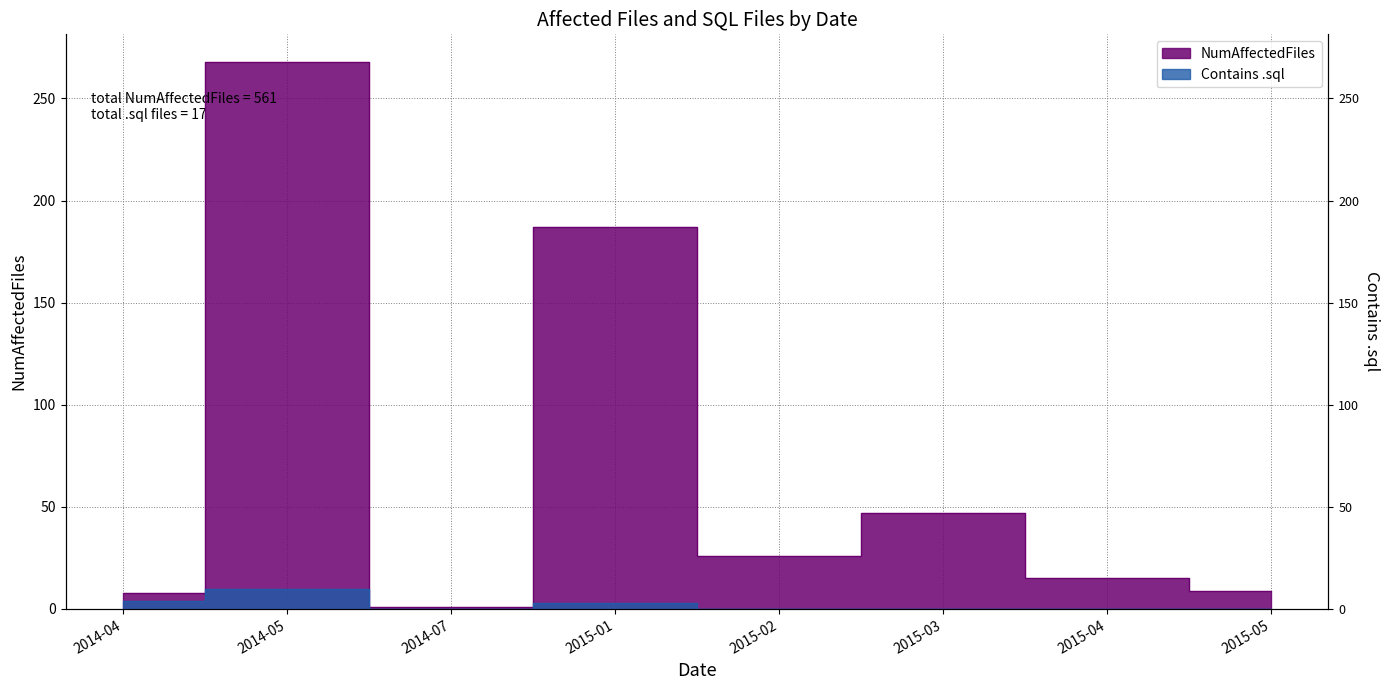

How many lines are shown in the chart?

2